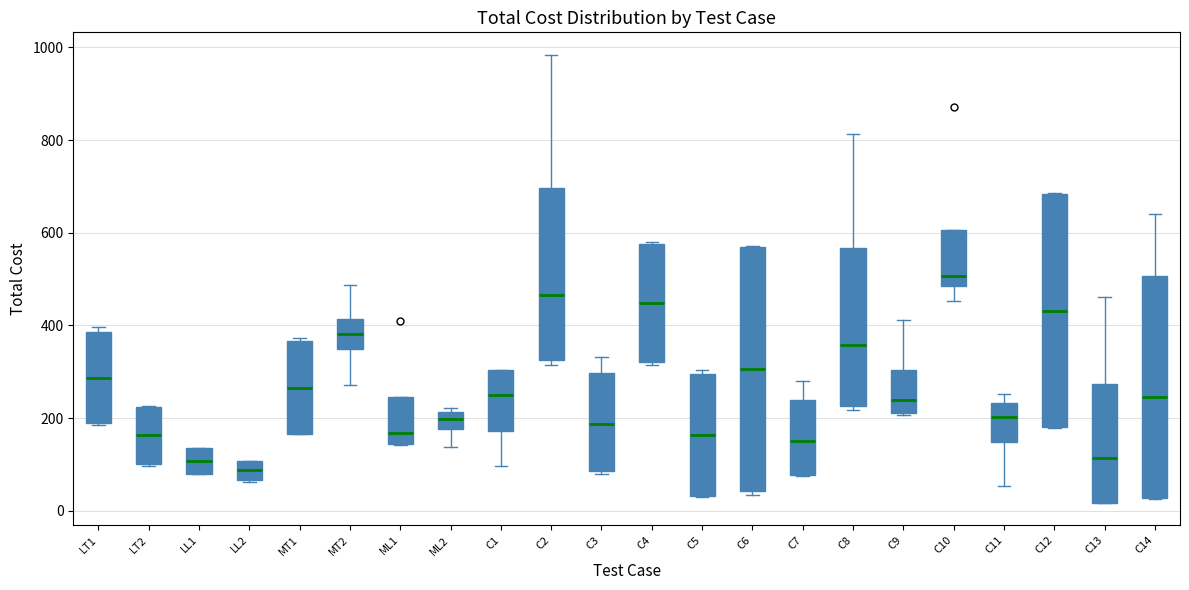

Comparing the boxes themselves (not the whiskers), which one is the tallest?

C6